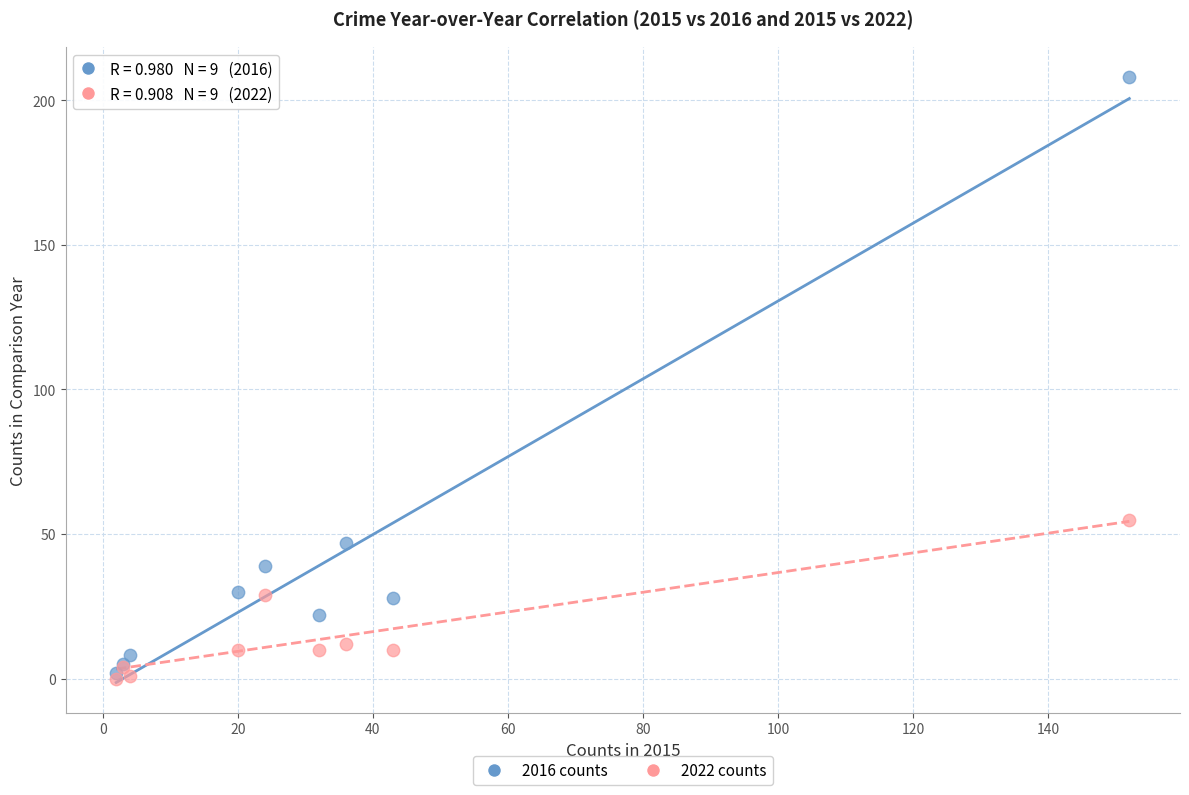

In the 2016 counts series, what Y value is closest to 105?

47